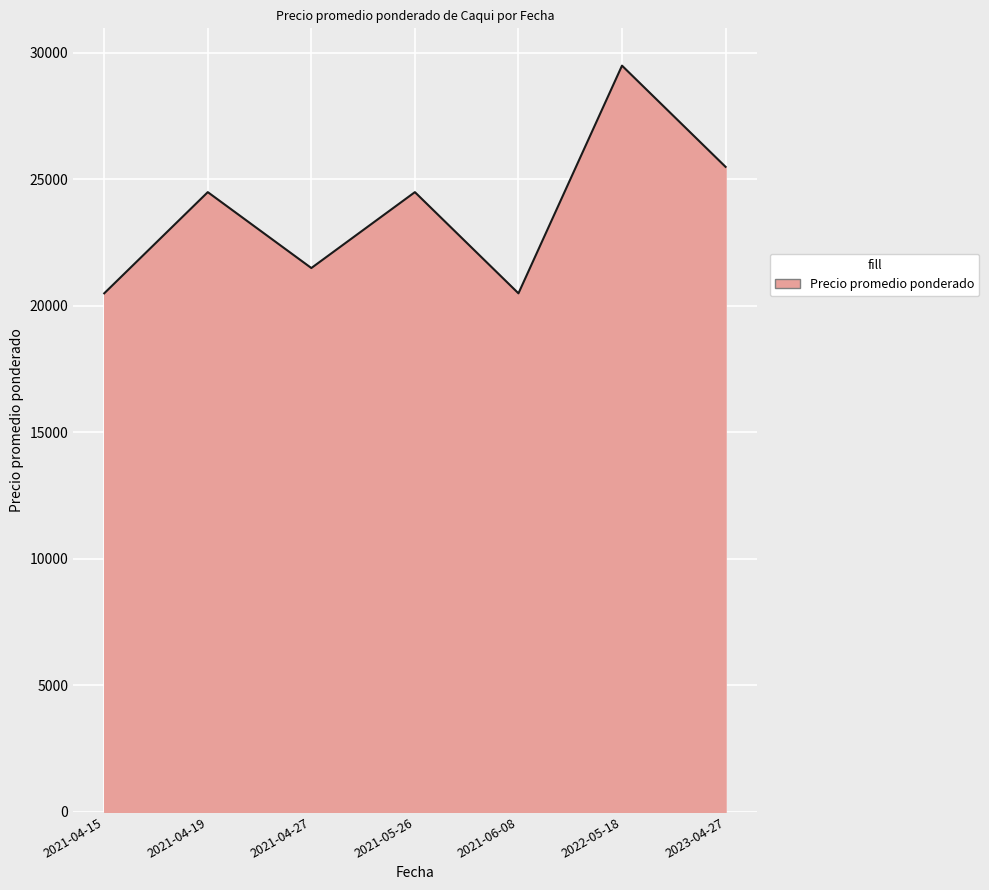

What is the minimum value shown in the chart?

20500